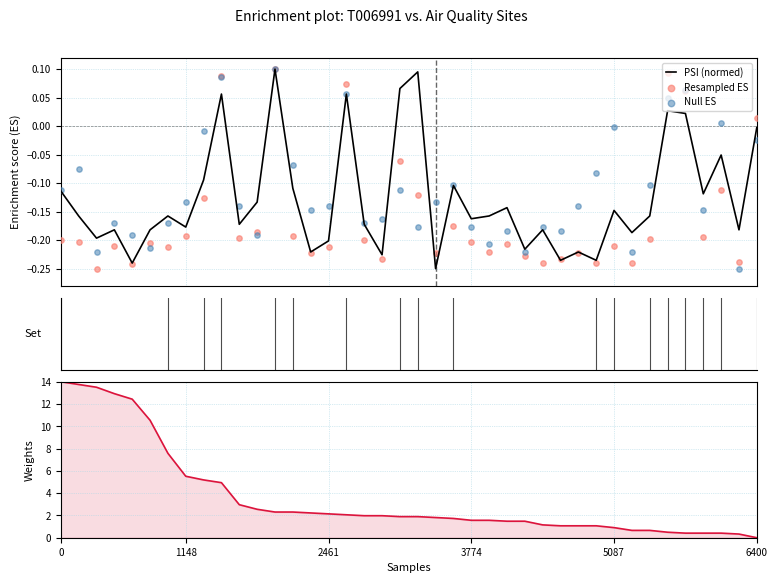

Which series contains the highest Y value?

Weights